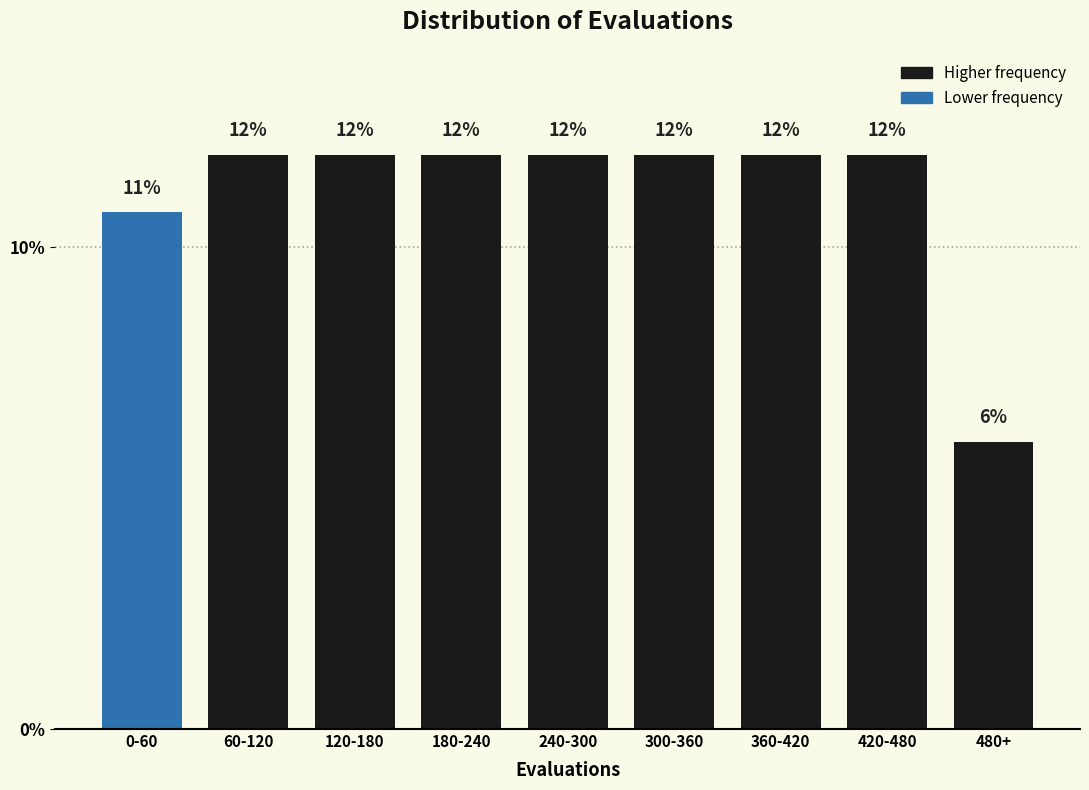

How many bars are there in total?

9